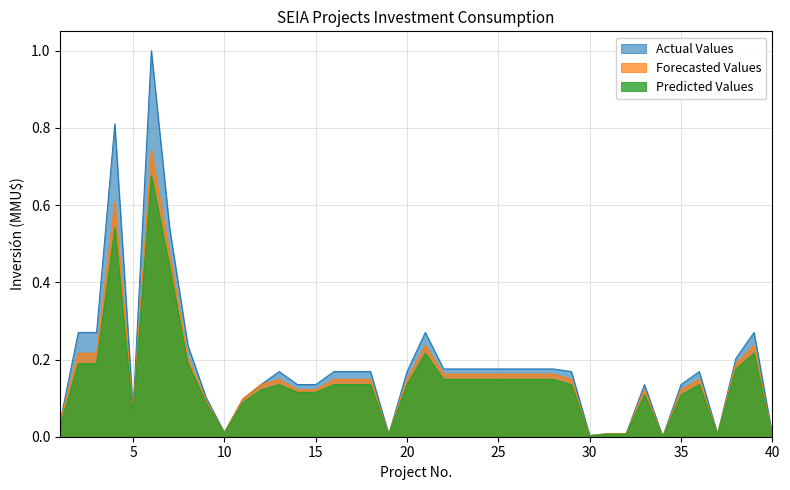

Is it true that Predicted Values equals 0.2 at 29?

False